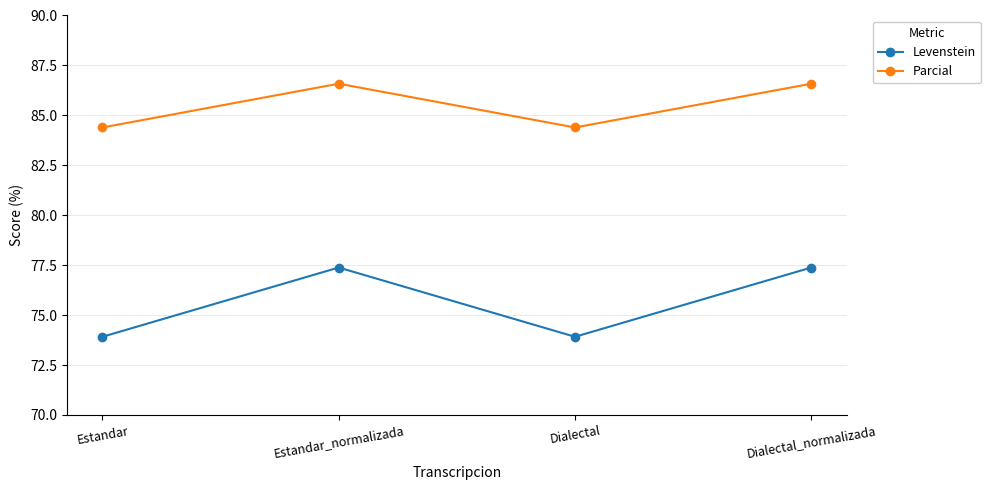

What is the minimum value for Levenstein?

73.9